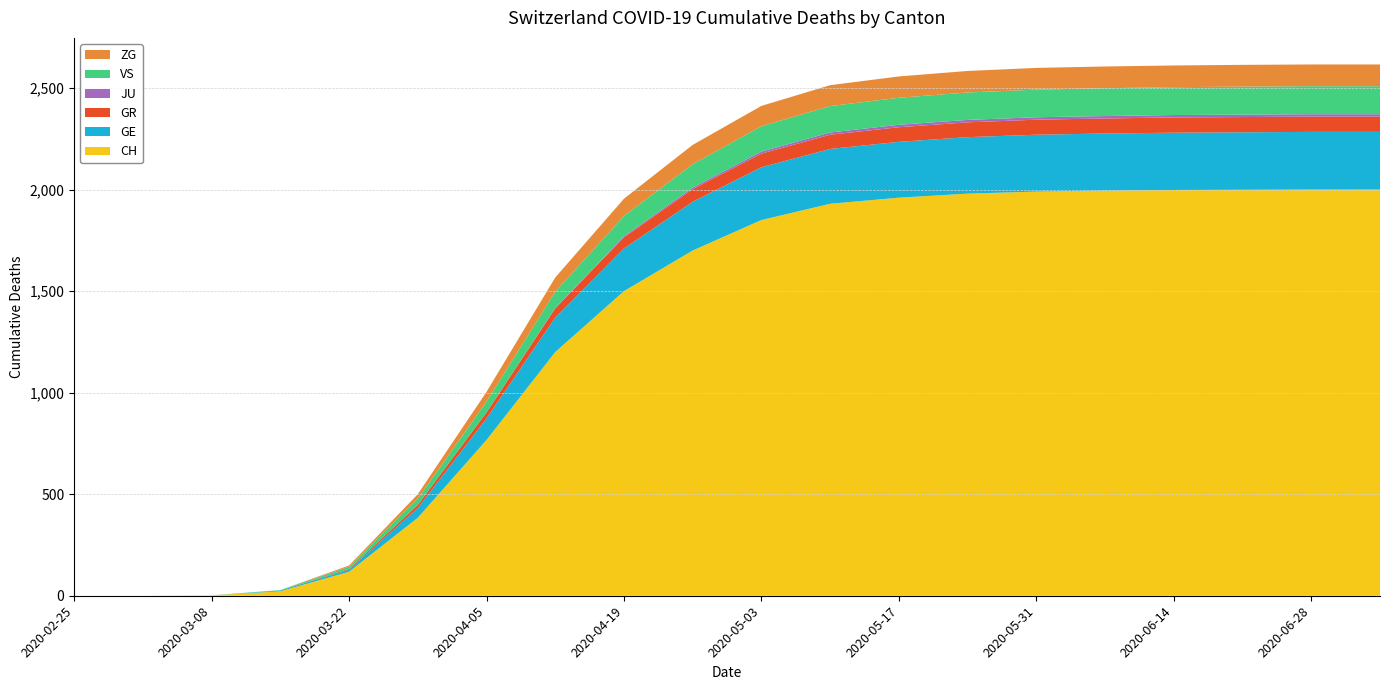

Reading left to right, transcribe all the data shown in this chart.

CH: 2020-02-25=0	2020-03-01=0	2020-03-08=2	2020-03-15=22	2020-03-22=118	2020-03-29=384	2020-04-05=767	2020-04-12=1200	2020-04-19=1500	2020-04-26=1700	2020-05-03=1850	2020-05-10=1930	2020-05-17=1960	2020-05-24=1980	2020-05-31=1990	2020-06-07=1995	2020-06-14=1998	2020-06-21=1999	2020-06-28=2000	2020-07-05=2000
GE: 2020-02-25=0	2020-03-01=0	2020-03-08=0	2020-03-15=4	2020-03-22=10	2020-03-29=48	2020-04-05=106	2020-04-12=170	2020-04-19=210	2020-04-26=240	2020-05-03=260	2020-05-10=270	2020-05-17=275	2020-05-24=278	2020-05-31=280	2020-06-07=281	2020-06-14=282	2020-06-21=283	2020-06-28=284	2020-07-05=284
GR: 2020-02-25=0	2020-03-01=0	2020-03-08=0	2020-03-15=0	2020-03-22=4	2020-03-29=15	2020-04-05=30	2020-04-12=45	2020-04-19=55	2020-04-26=62	2020-05-03=67	2020-05-10=70	2020-05-17=72	2020-05-24=73	2020-05-31=74	2020-06-07=74	2020-06-14=75	2020-06-21=75	2020-06-28=75	2020-07-05=75
JU: 2020-02-25=0	2020-03-01=0	2020-03-08=0	2020-03-15=0	2020-03-22=0	2020-03-29=0	2020-04-05=0	2020-04-12=2	2020-04-19=5	2020-04-26=8	2020-05-03=10	2020-05-10=11	2020-05-17=12	2020-05-24=12	2020-05-31=12	2020-06-07=12	2020-06-14=12	2020-06-21=12	2020-06-28=12	2020-07-05=12
VS: 2020-02-25=0	2020-03-01=0	2020-03-08=0	2020-03-15=2	2020-03-22=11	2020-03-29=31	2020-04-05=53	2020-04-12=80	2020-04-19=100	2020-04-26=115	2020-05-03=125	2020-05-10=130	2020-05-17=133	2020-05-24=135	2020-05-31=136	2020-06-07=137	2020-06-14=137	2020-06-21=138	2020-06-28=138	2020-07-05=138
ZG: 2020-02-25=0	2020-03-01=0	2020-03-08=0	2020-03-15=0	2020-03-22=6	2020-03-29=22	2020-04-05=48	2020-04-12=70	2020-04-19=85	2020-04-26=95	2020-05-03=100	2020-05-10=103	2020-05-17=105	2020-05-24=106	2020-05-31=107	2020-06-07=107	2020-06-14=107	2020-06-21=107	2020-06-28=107	2020-07-05=107